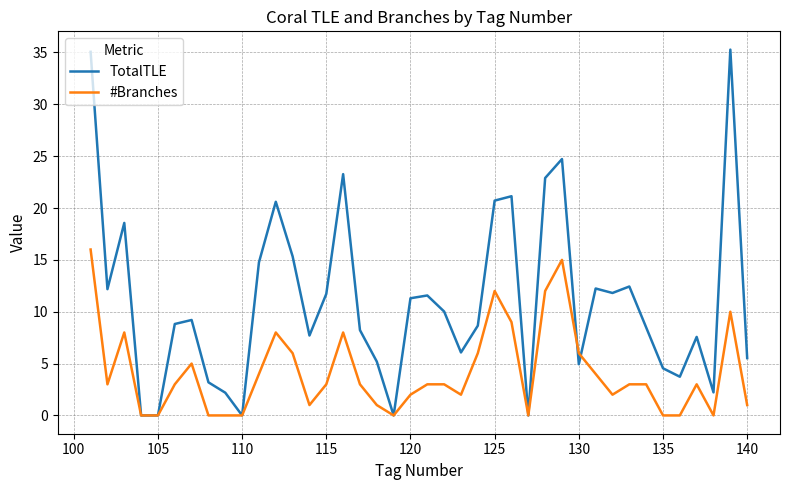

Count the number of data series in this chart.

2